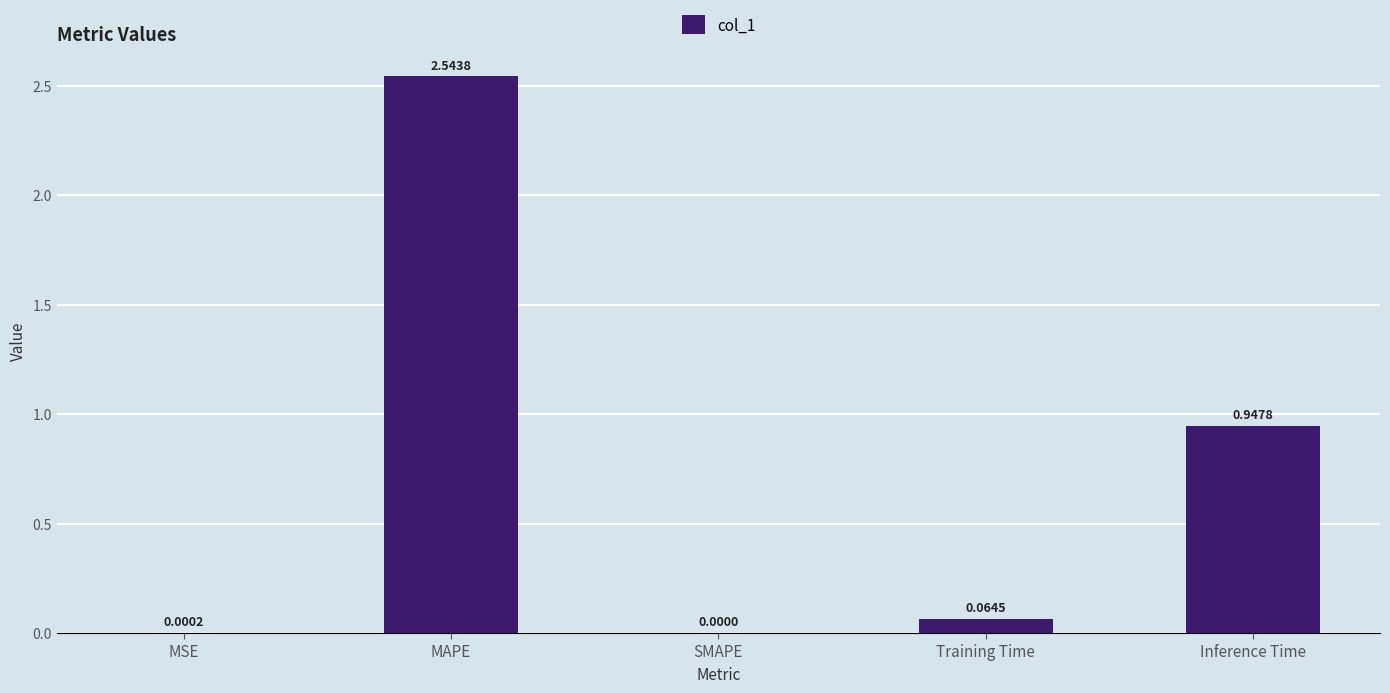

The value at SMAPE is 0.0. True or false?

True